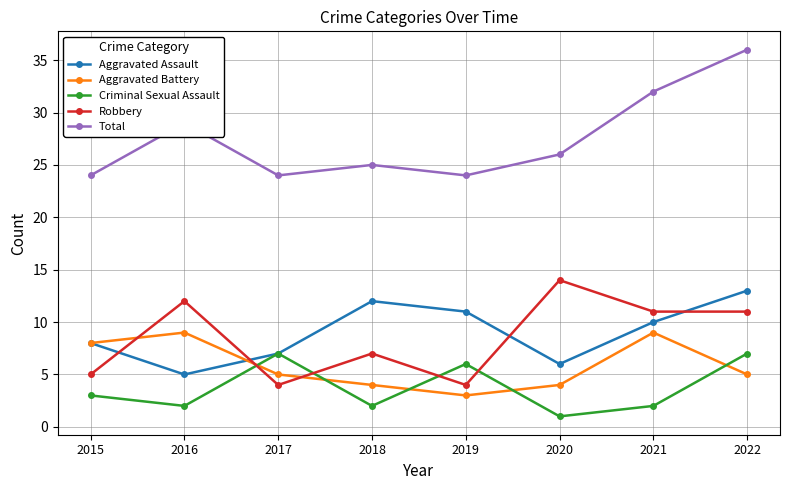

True or false: Aggravated Assault has more than 0 points higher than both neighbors.

True